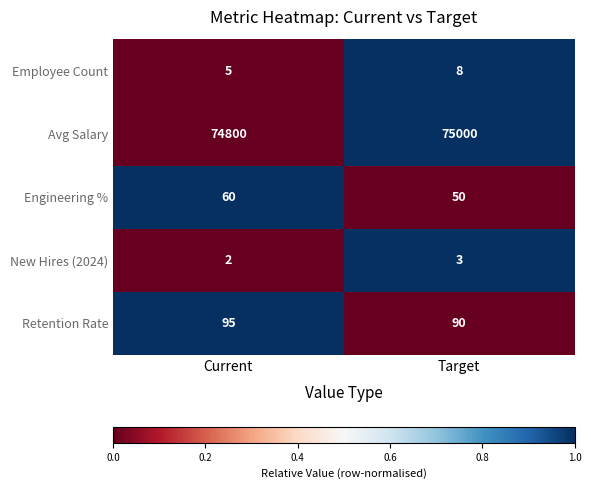

Is it true that Avg Salary equals 74800 at Current?

True